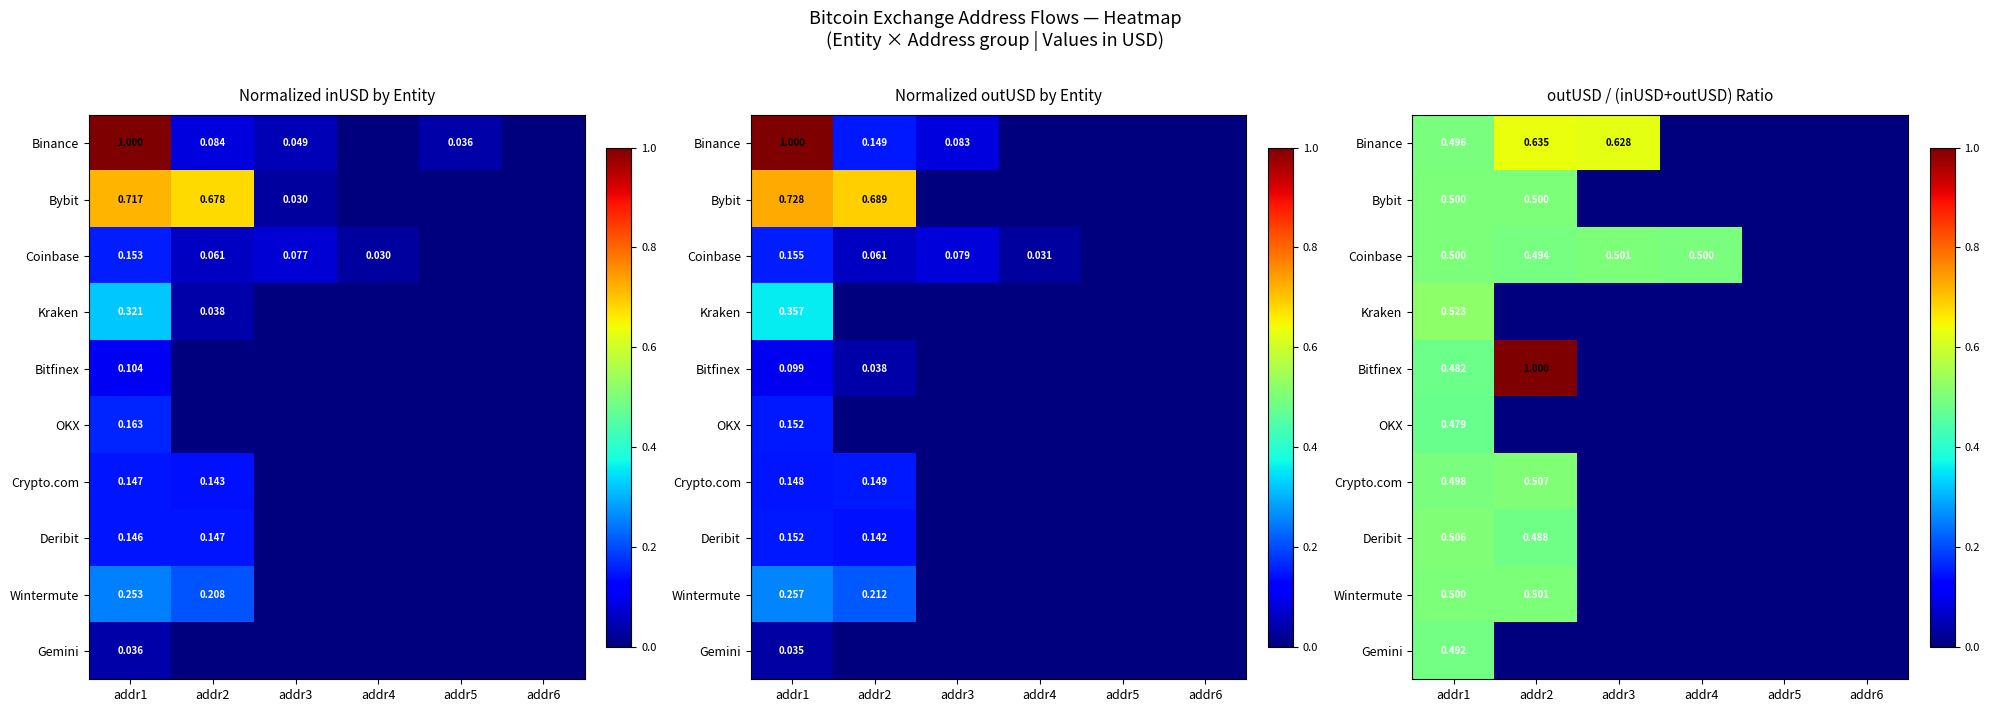

What is the highest value of the Coinbase series?

0.5